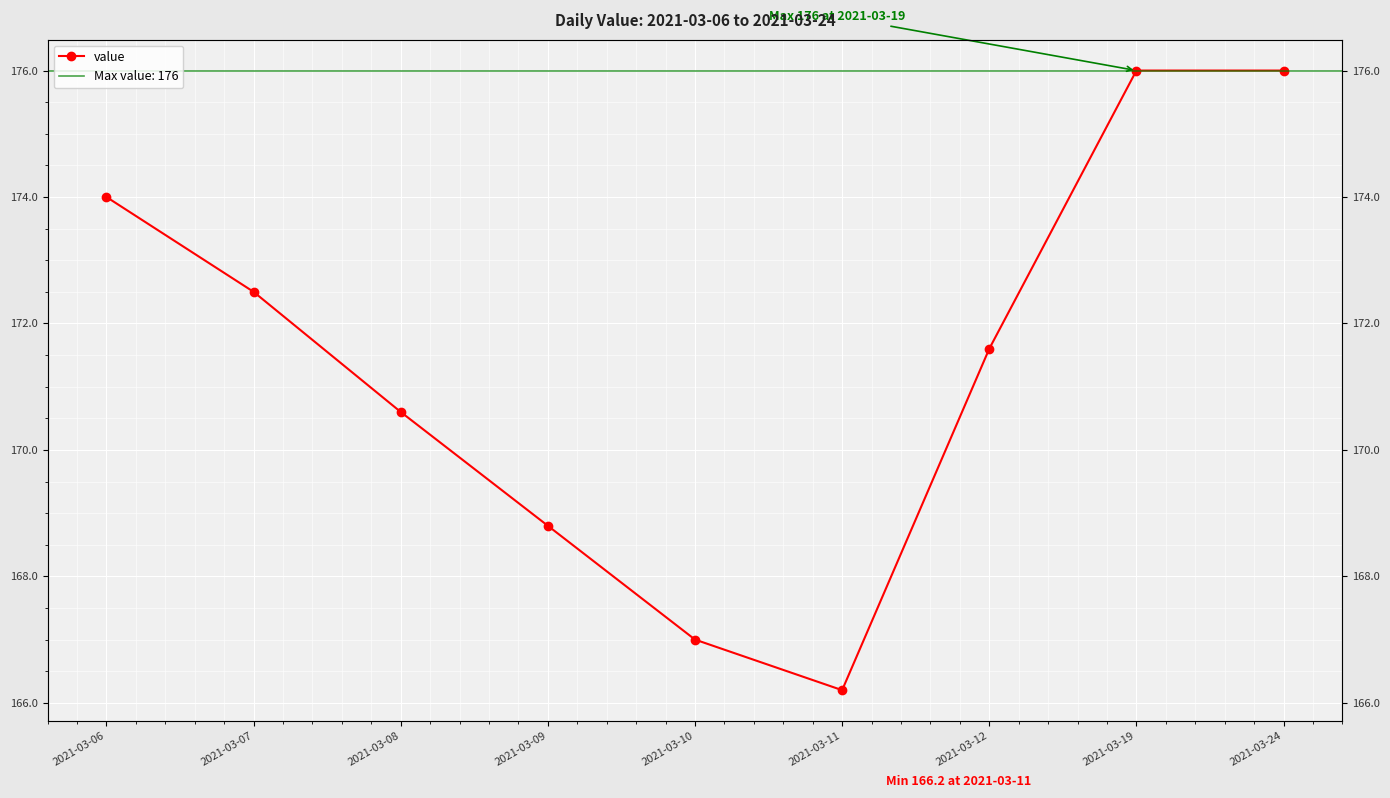

Reading left to right, what are all the values shown in this chart?

2021-03-06=174.0	2021-03-07=172.5	2021-03-08=170.6	2021-03-09=168.8	2021-03-10=167.0	2021-03-11=166.2	2021-03-12=171.6	2021-03-19=176.0	2021-03-24=176.0